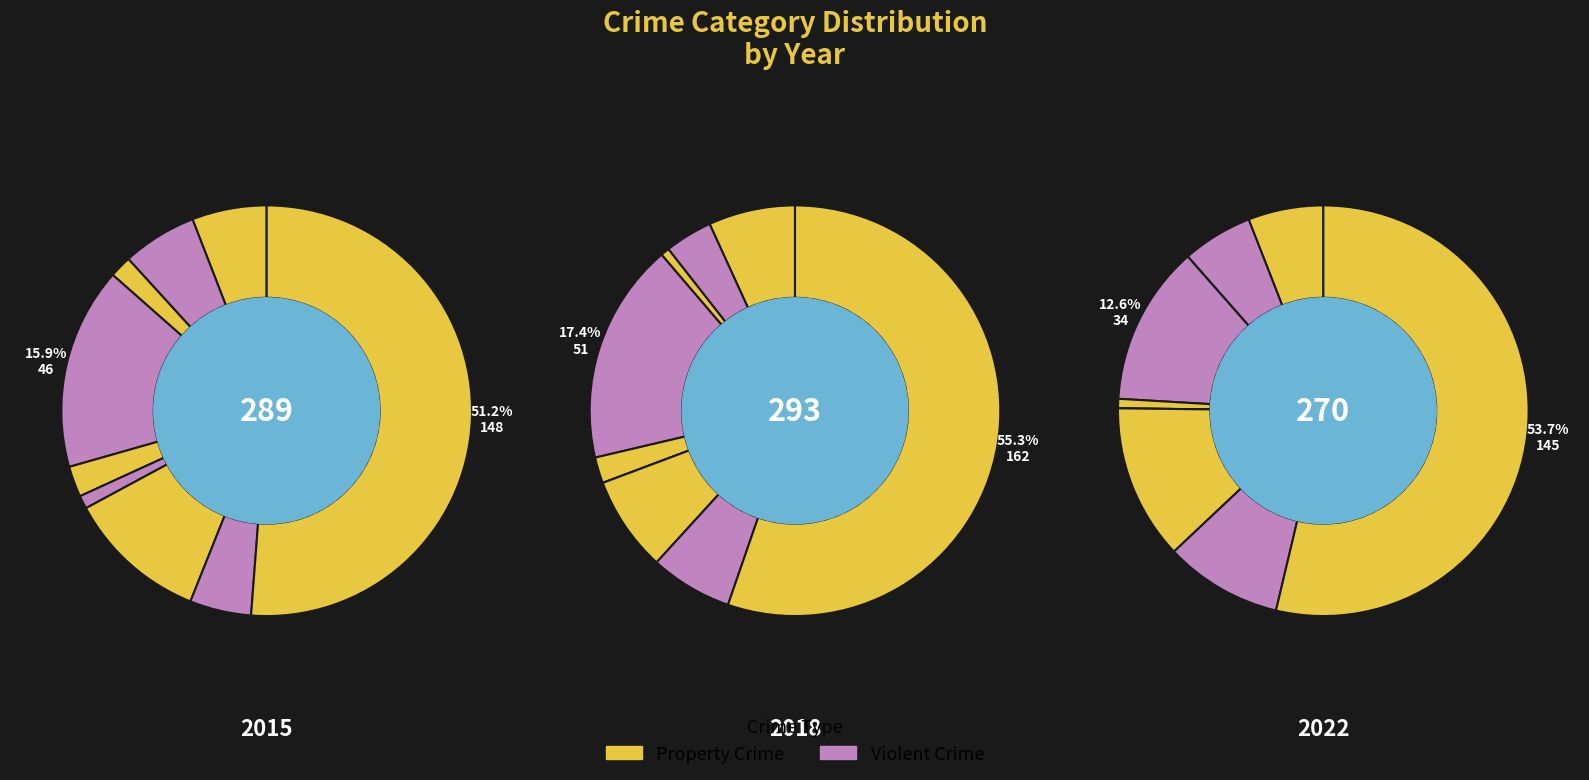

Between Theft and Arson, which is larger?

Theft